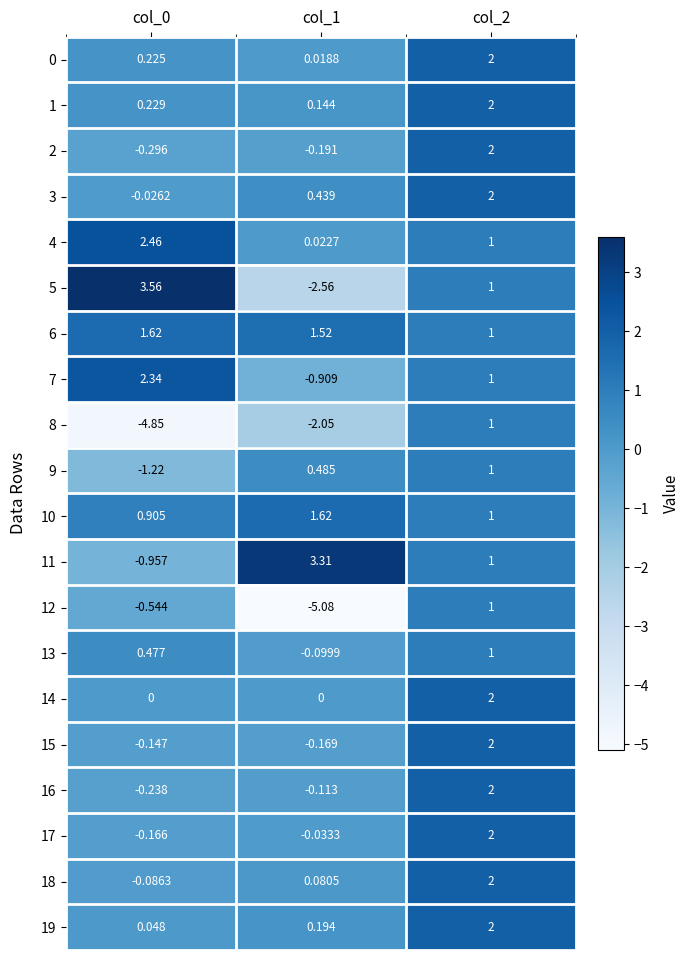

Is the value of 2 at col_2 greater than the value of 11 at col_0?

Yes